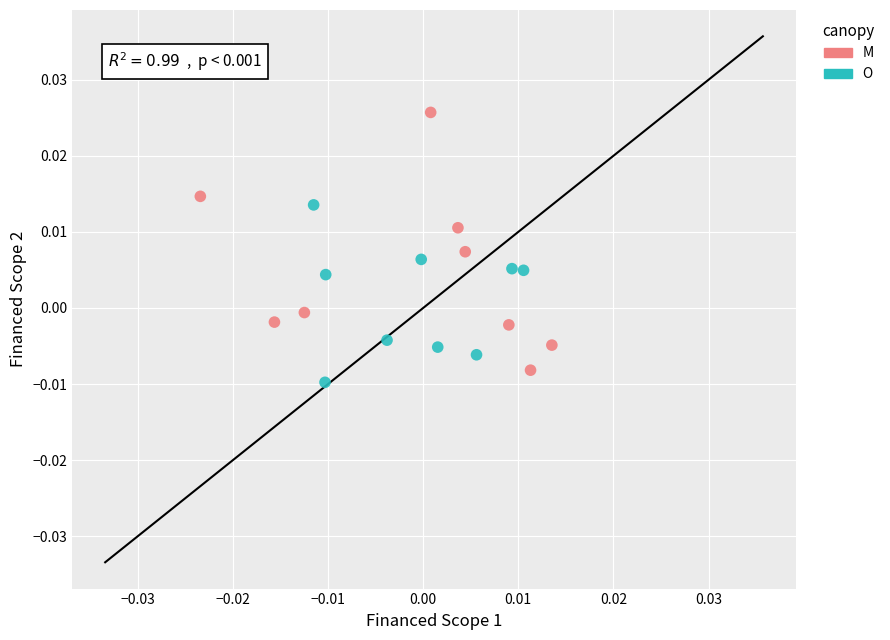

What are all the series names shown in the legend?

M, O